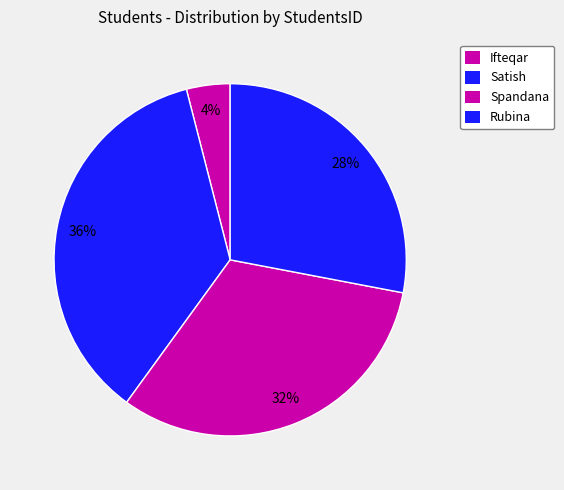

Which category has the biggest portion of the pie?

Satish